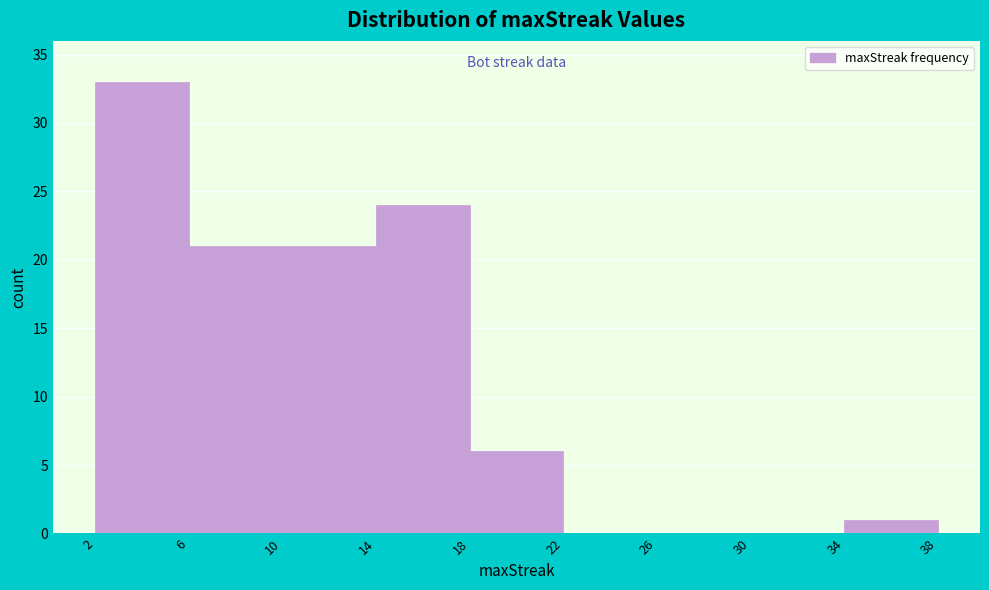

Reading left to right, transcribe this chart: for each bar, give the range it covers on the x-axis and its height. The values are not printed on the chart, so give them approximately, as read against the axis.

2 to 6: 33
6 to 10: 21
10 to 14: 21
14 to 18: 24
18 to 22: 6
22 to 26: 0
26 to 30: 0
30 to 34: 0
34 to 38: 1